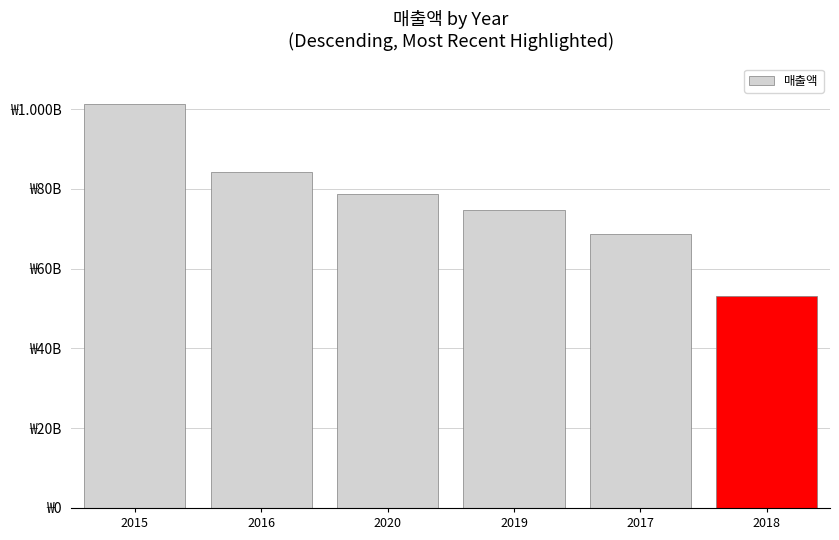

What is the label of the 6th bar from the right?

2015